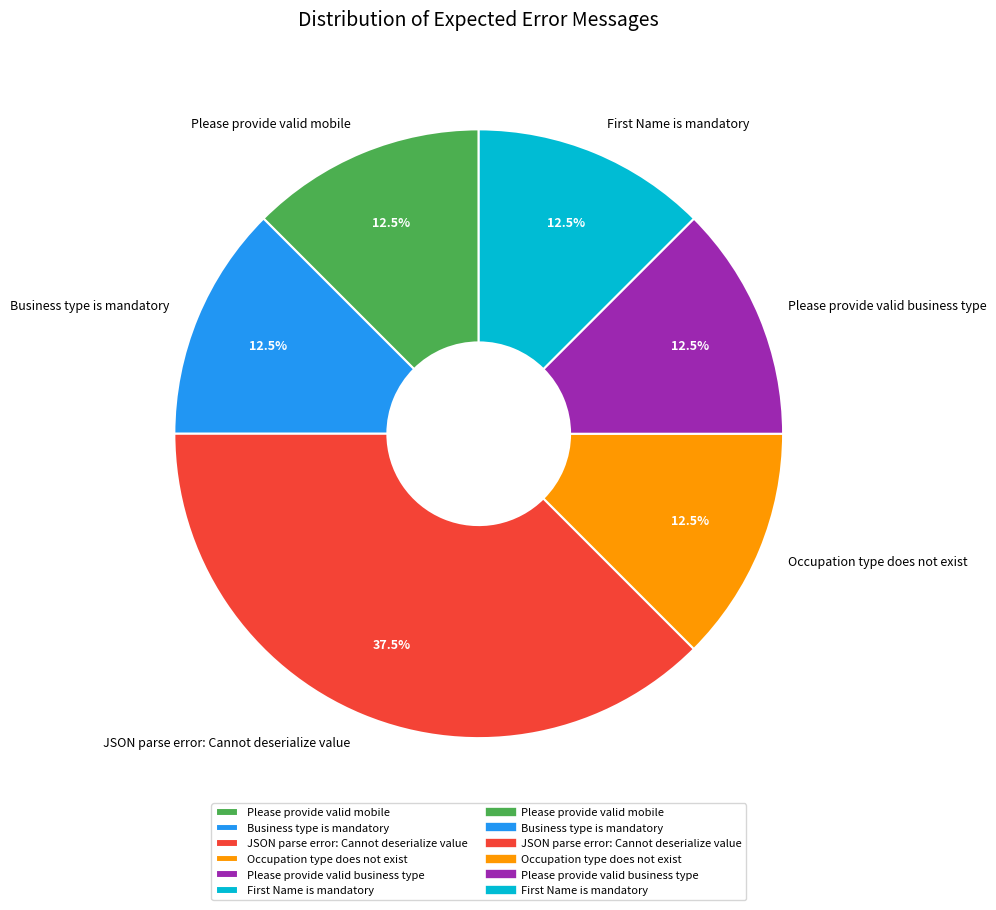

Which has a higher value, JSON parse error: Cannot deserialize value or Occupation type does not exist?

JSON parse error: Cannot deserialize value